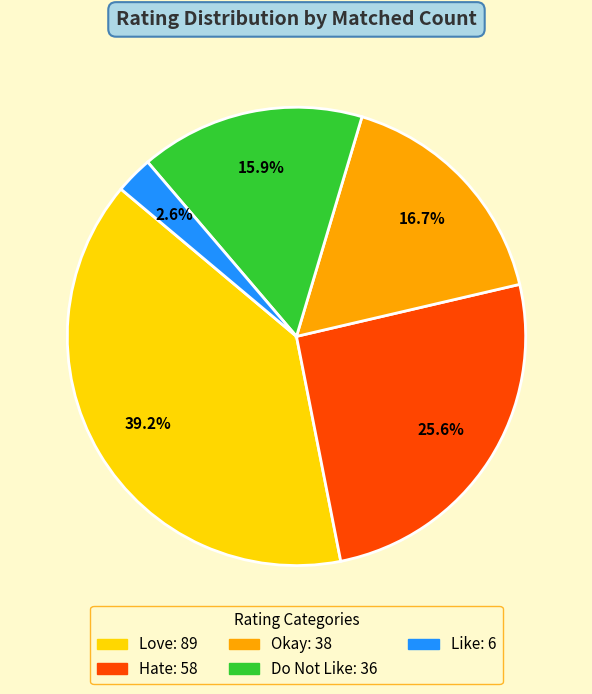

Is there any slice that represents more than half of the pie?

No